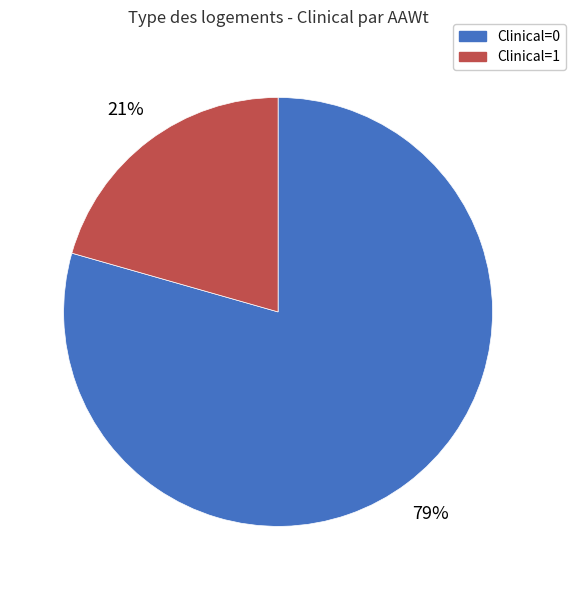

Count the number of slices in the pie.

2